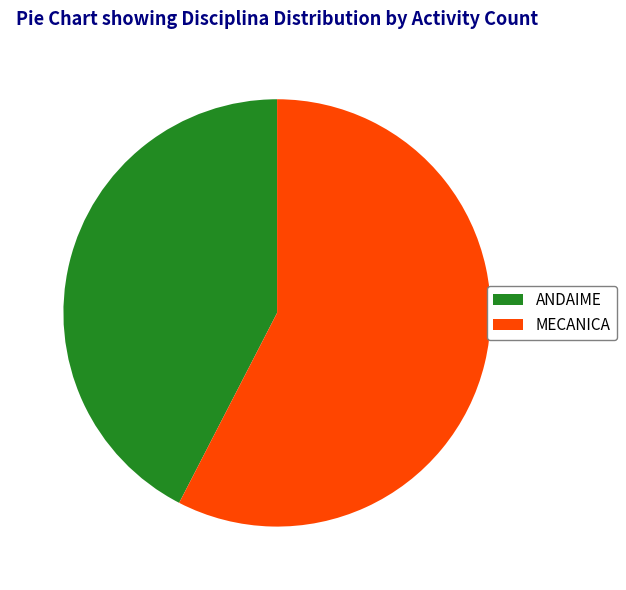

Approximately how many times larger is the value at MECANICA compared to ANDAIME?

1.4